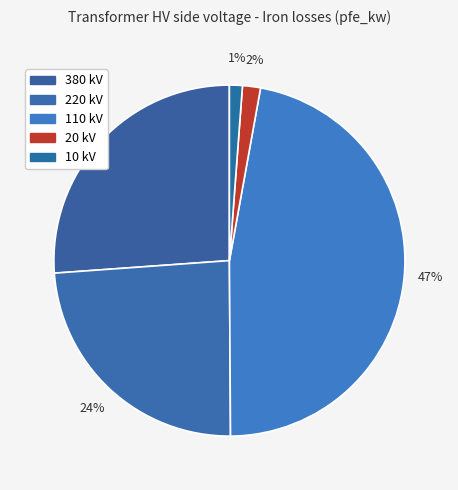

How many segments does this pie chart have?

5